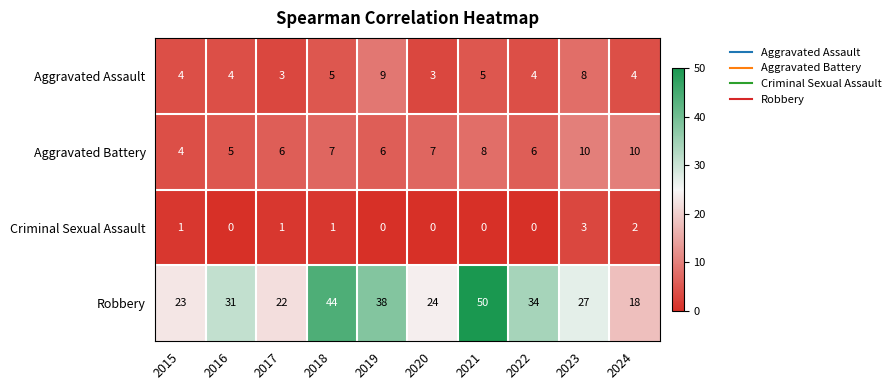

Rank the series by their maximum value, from highest to lowest.

Robbery, Aggravated Battery, Aggravated Assault, Criminal Sexual Assault